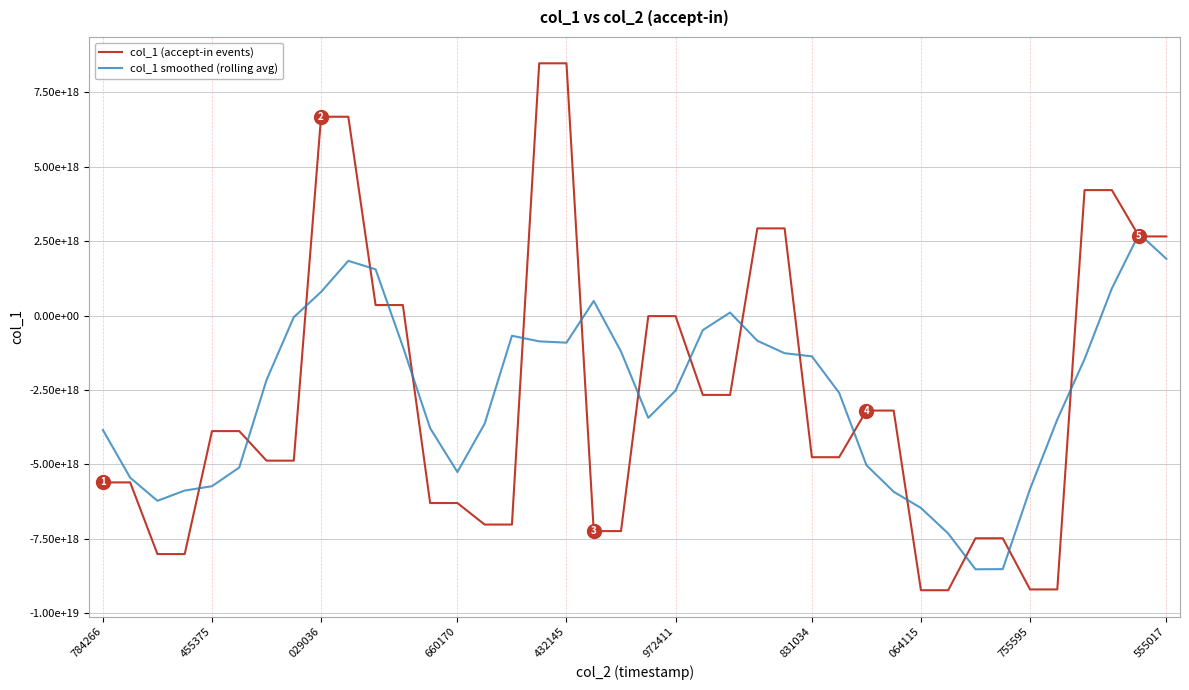

What is the maximum value for col_1 (accept-in events)?

8467167925853568000